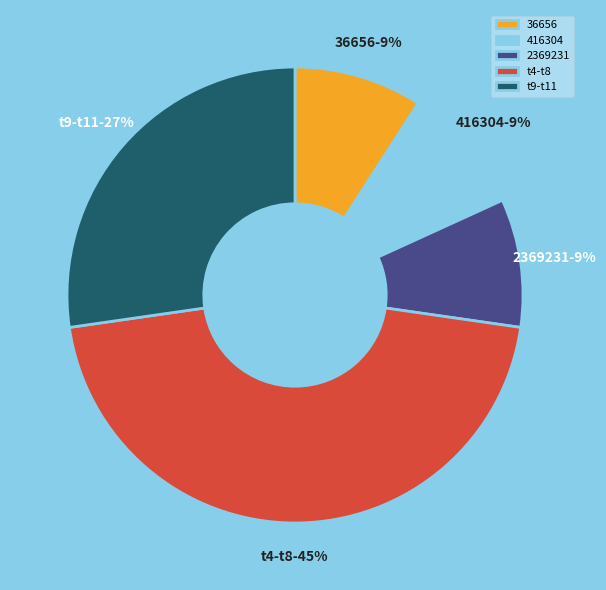

What percentage is the t9-t11 slice, to the nearest percent?

27%